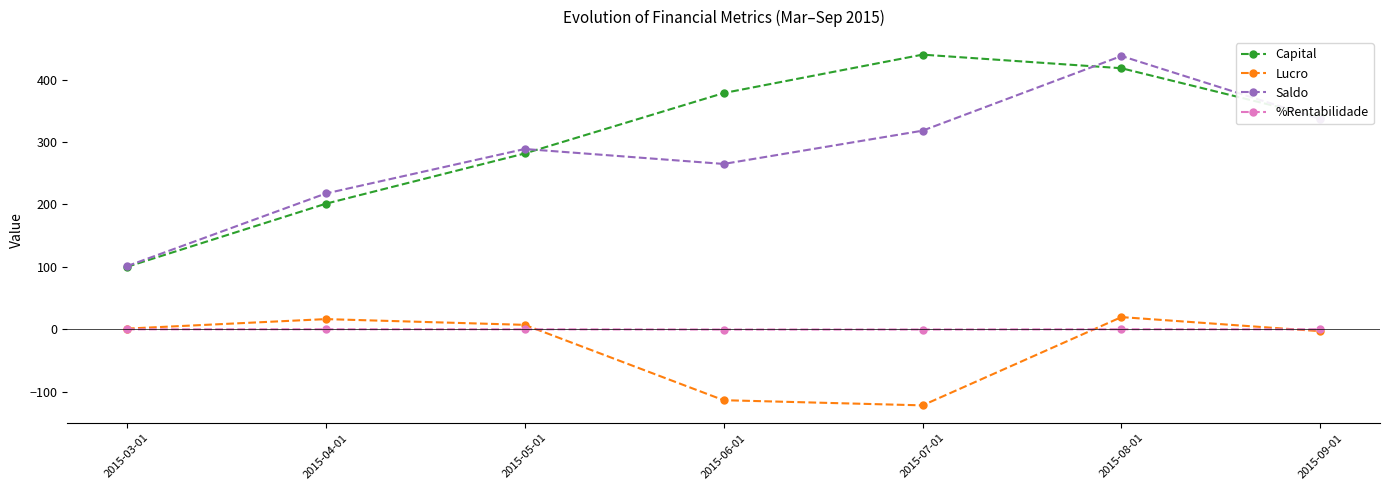

What is the average value of the Capital series?

308.4